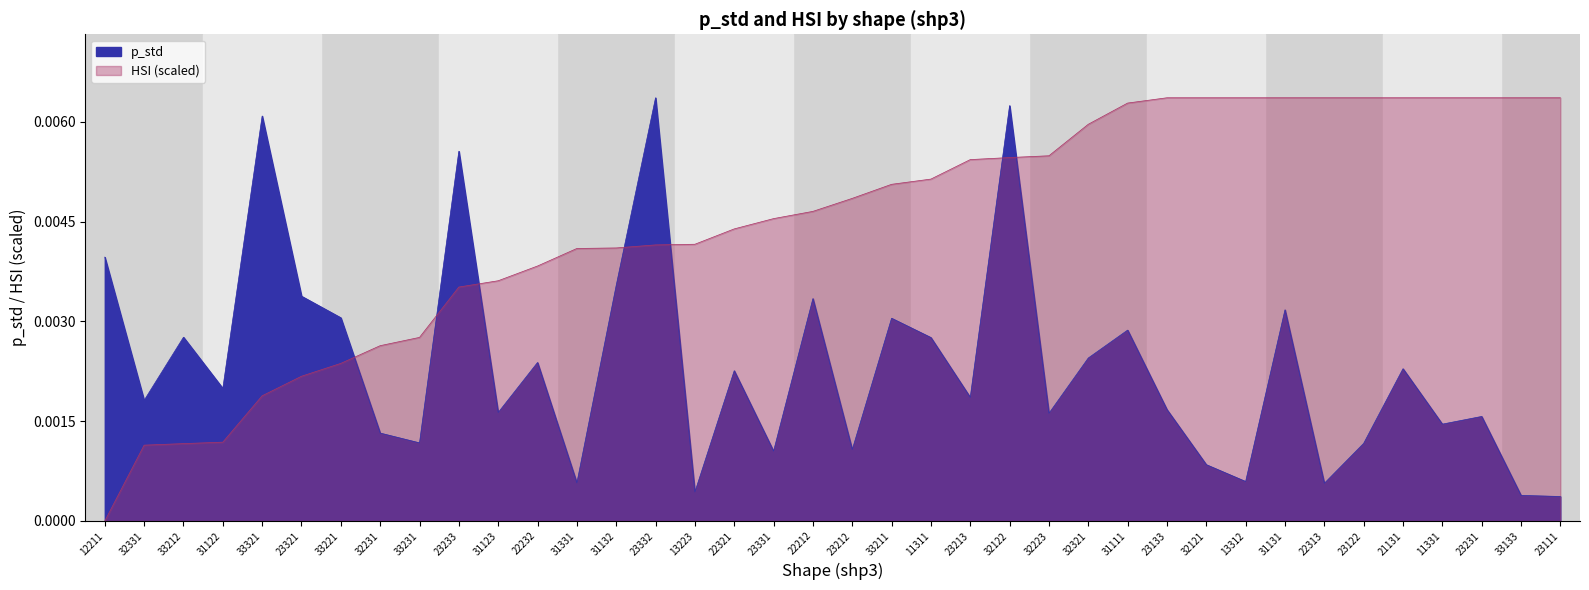

At 23331, list the series in order from smallest to largest.

p_std, HSI